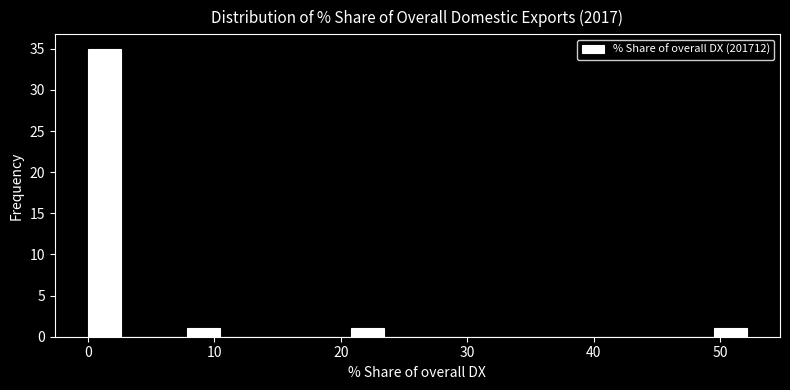

Around what value on the x-axis is the tallest bar? Give the approximate position of its centre, as read against the axis.

1